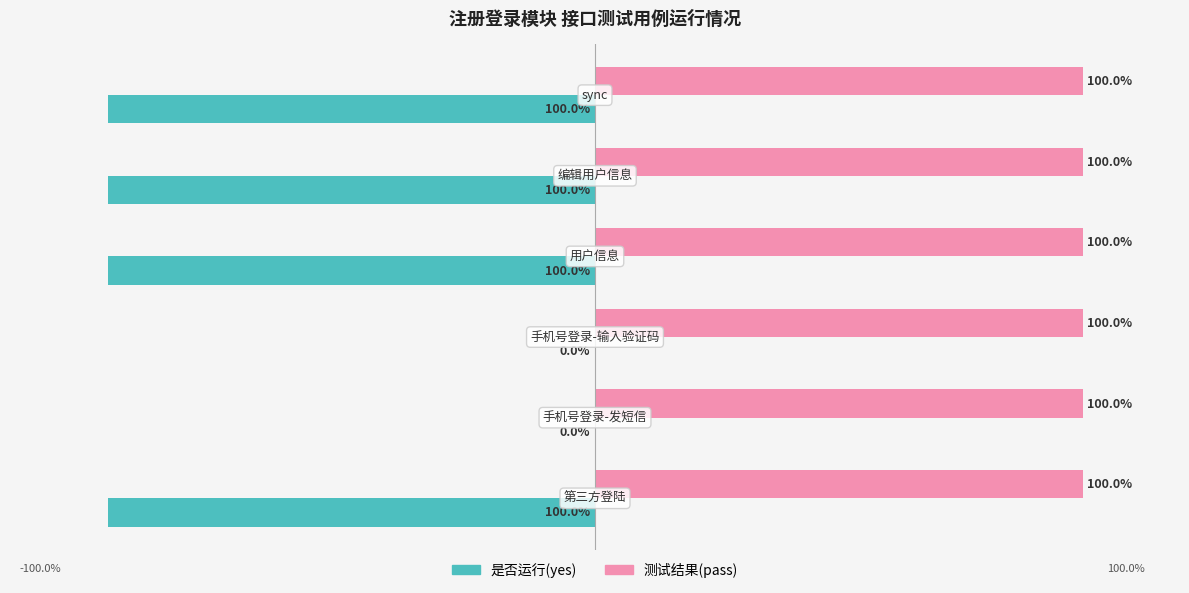

What is the sum of all 是否运行(yes) values?

-400.0